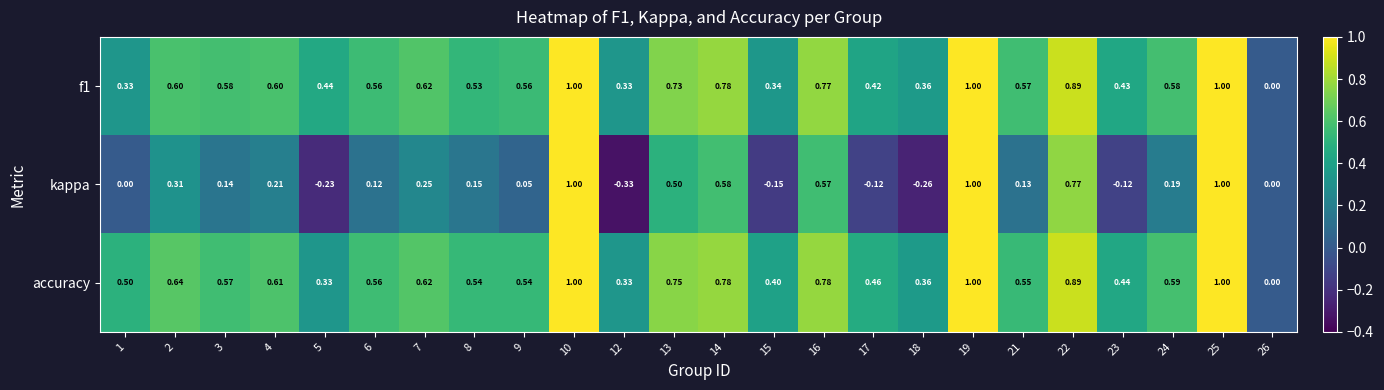

Is the value of accuracy at 12 greater than the value of kappa at 15?

Yes